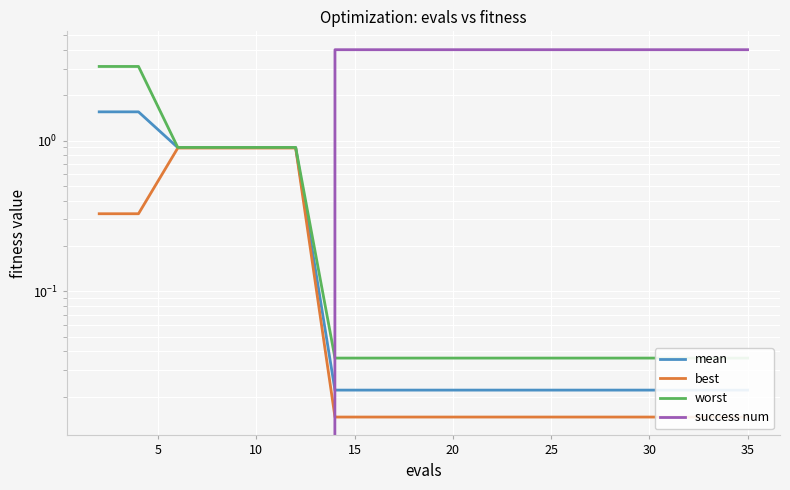

How many series are shown in this chart?

4